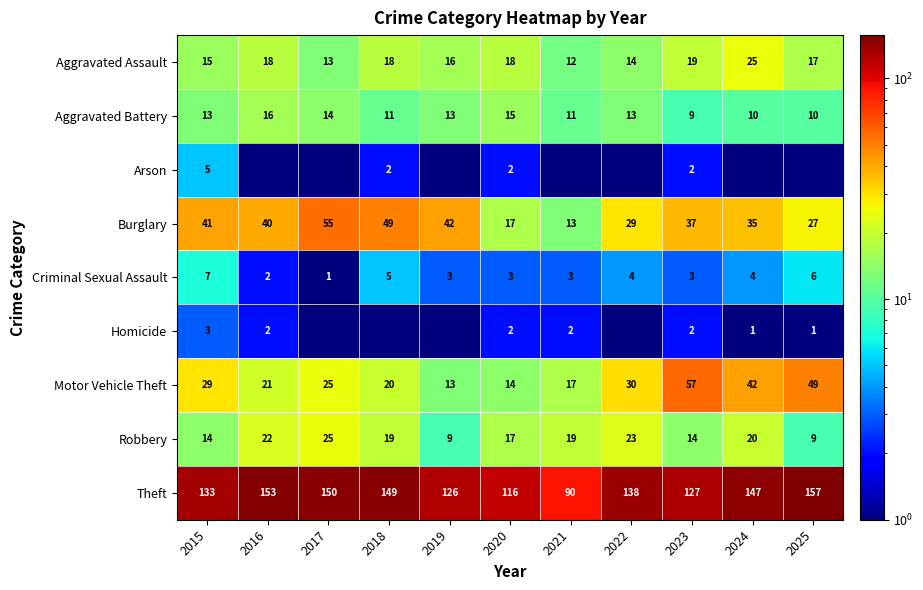

What is the sum of all Criminal Sexual Assault values?

41.0